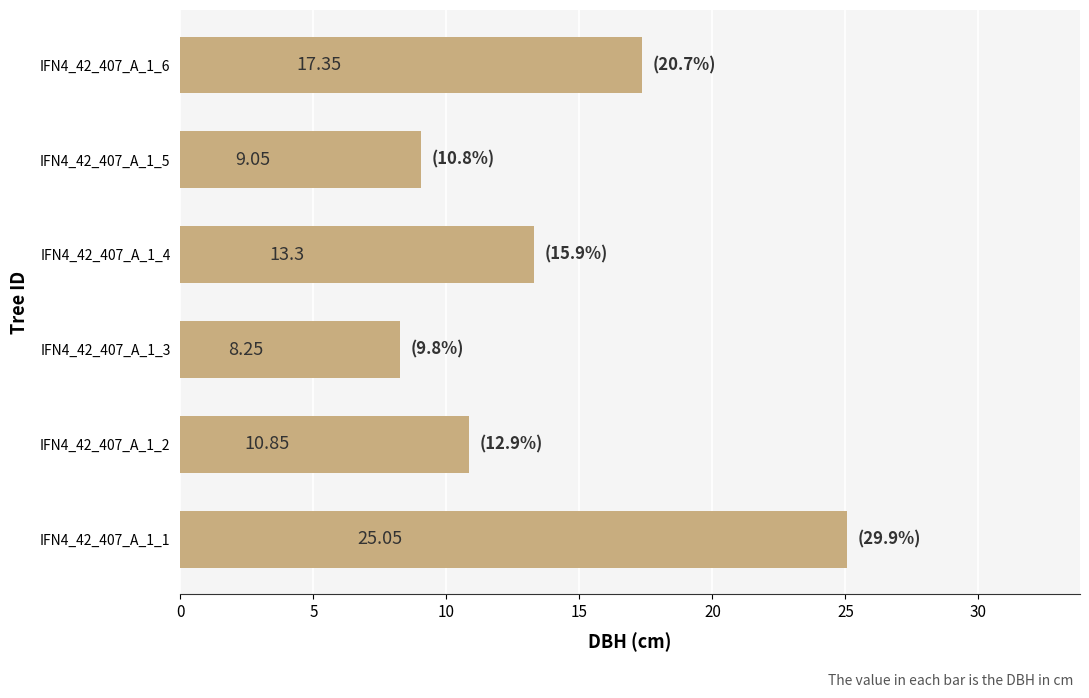

What is the change in value from IFN4_42_407_A_1_2 to IFN4_42_407_A_1_5?

-1.8